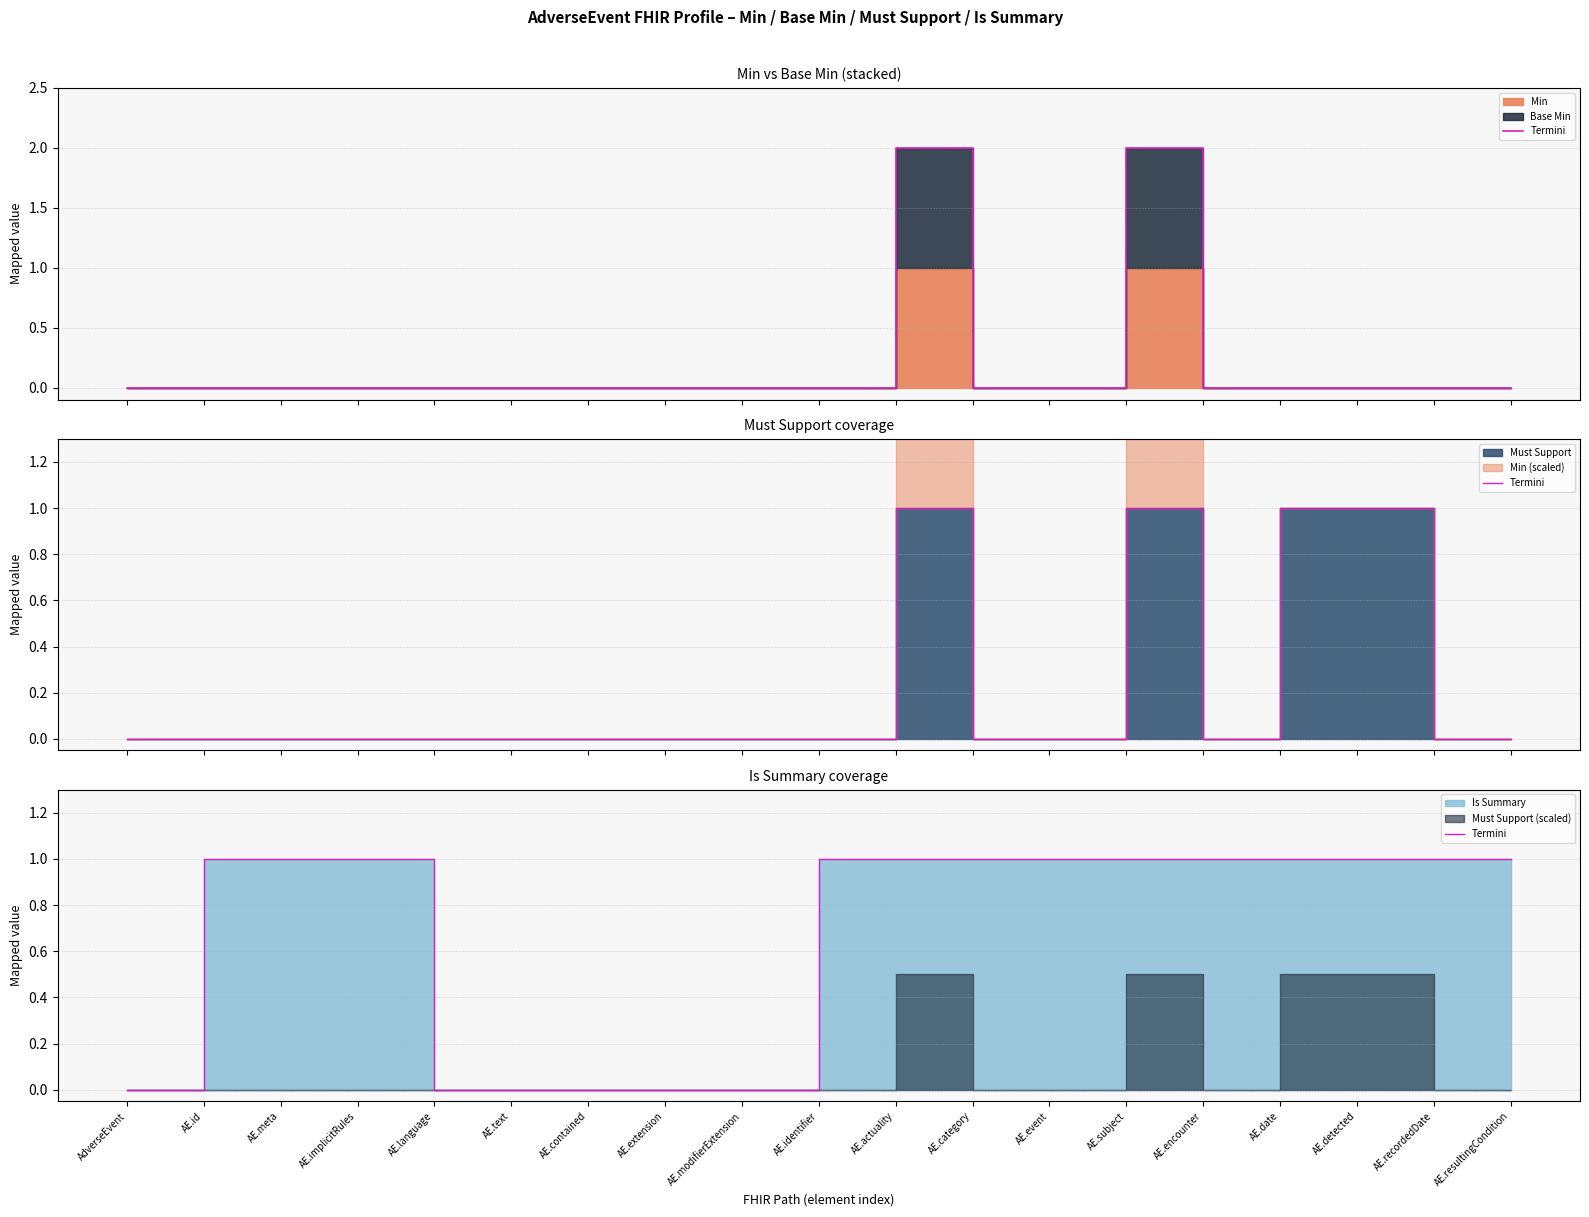

What is the value of the 14th point from the left?

1